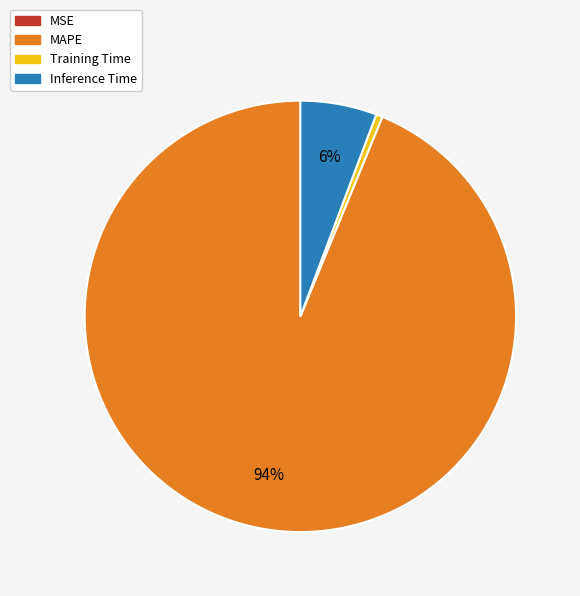

The Training Time slice represents 11% of the pie. True or false?

False